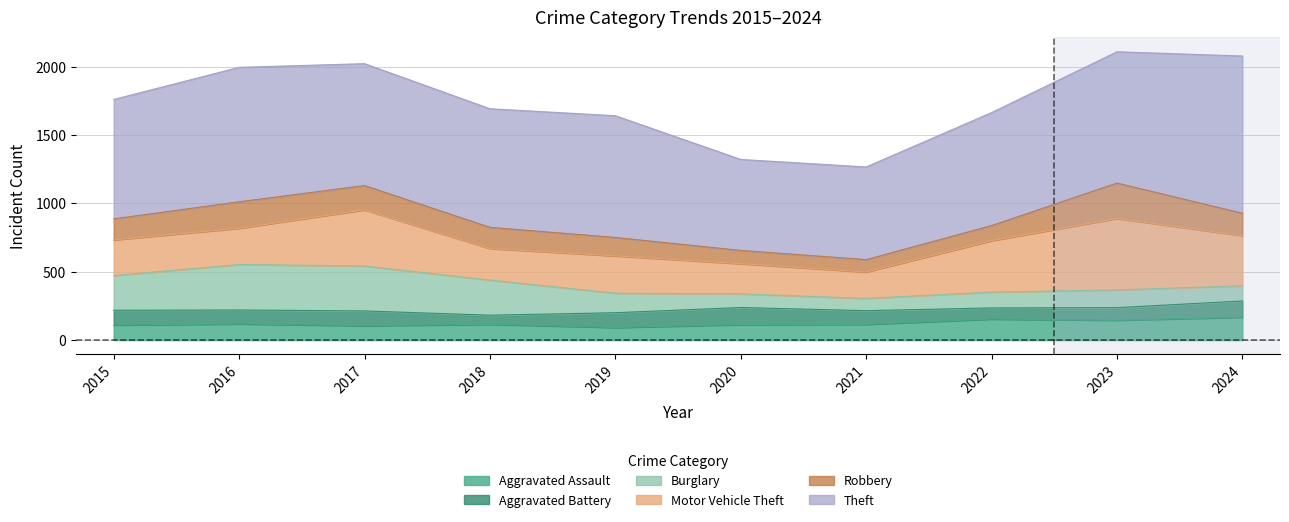

How many distinct data groups are displayed?

6